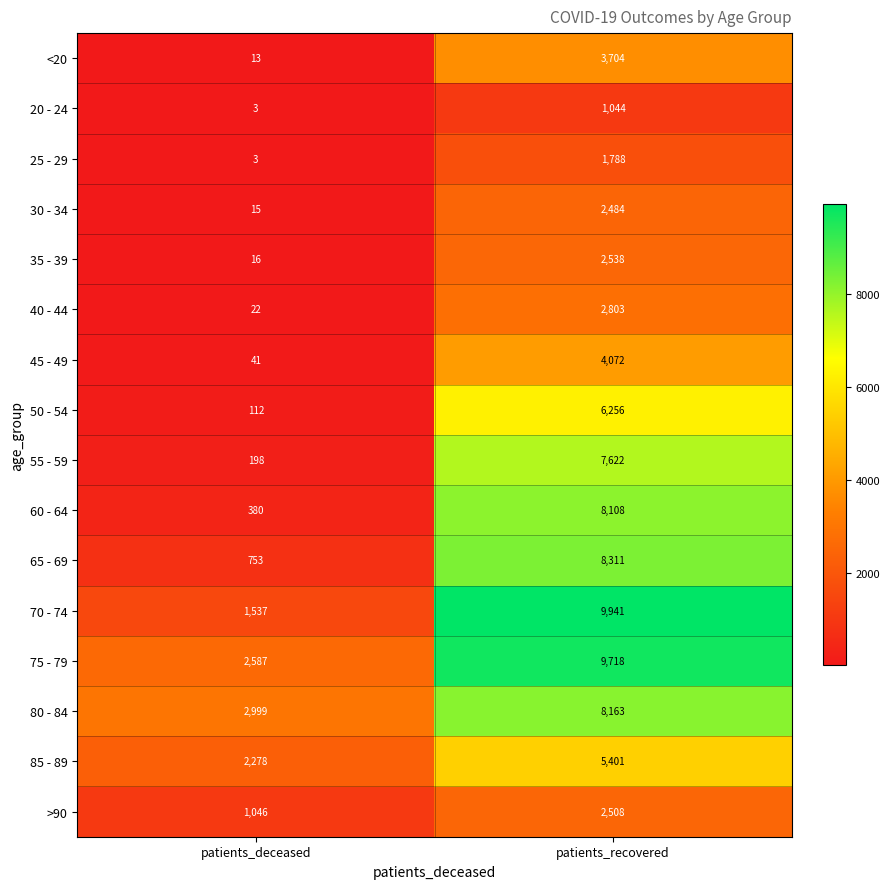

Rank the series by their maximum value, from lowest to highest.

20 - 24, 25 - 29, 30 - 34, >90, 35 - 39, 40 - 44, <20, 45 - 49, 85 - 89, 50 - 54, 55 - 59, 60 - 64, 80 - 84, 65 - 69, 75 - 79, 70 - 74